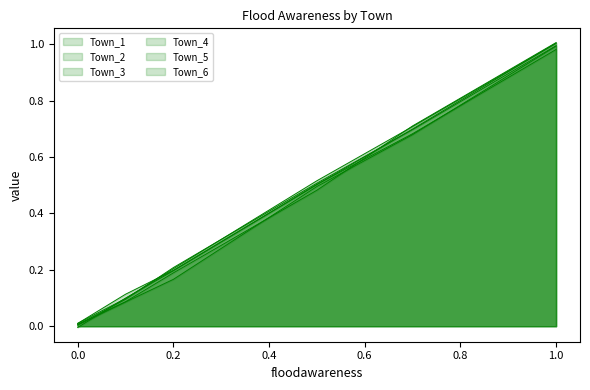

How many values in Town_1 are below zero?

1